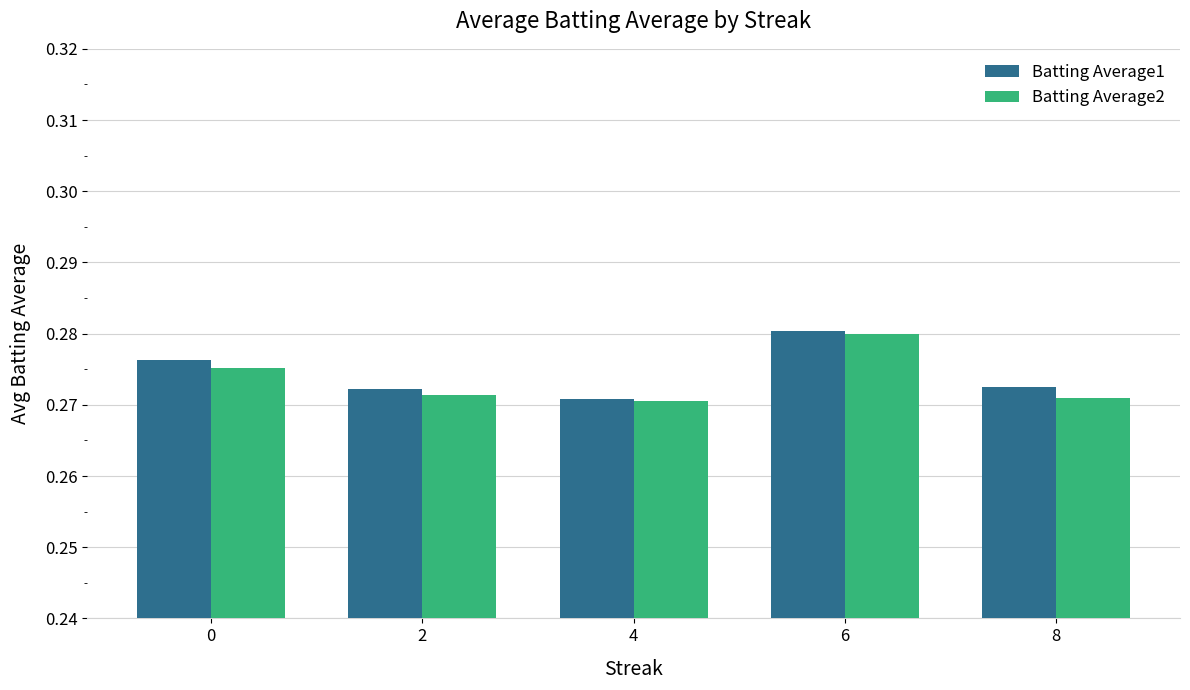

The value of Batting Average2 at 2 is 0.1. True or false?

False